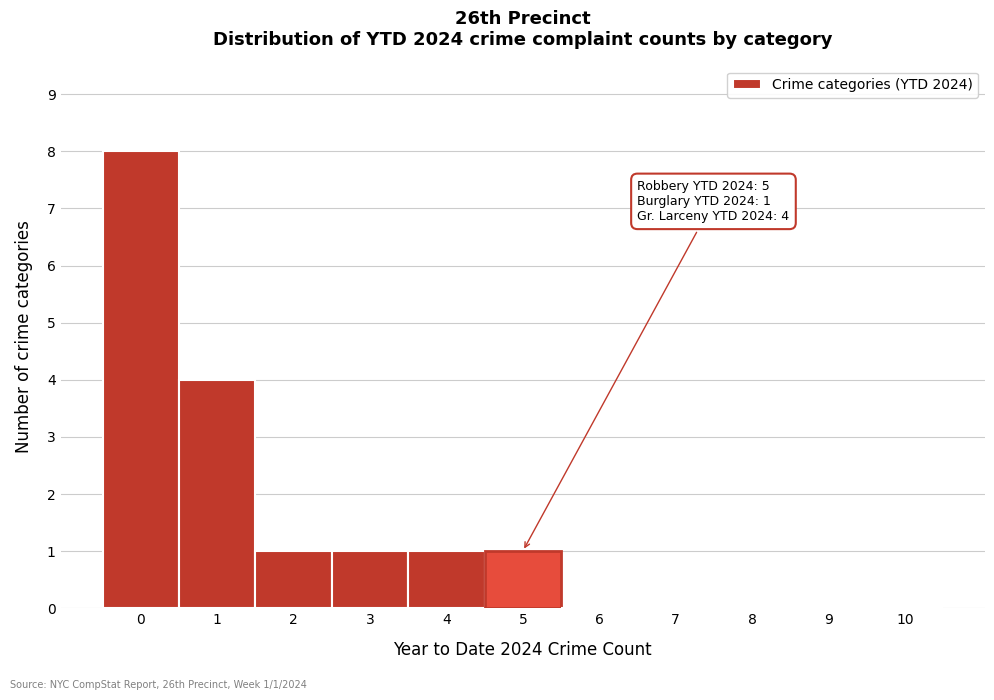

Over which range of the x-axis is the bar tallest?

-0.5 to 0.5